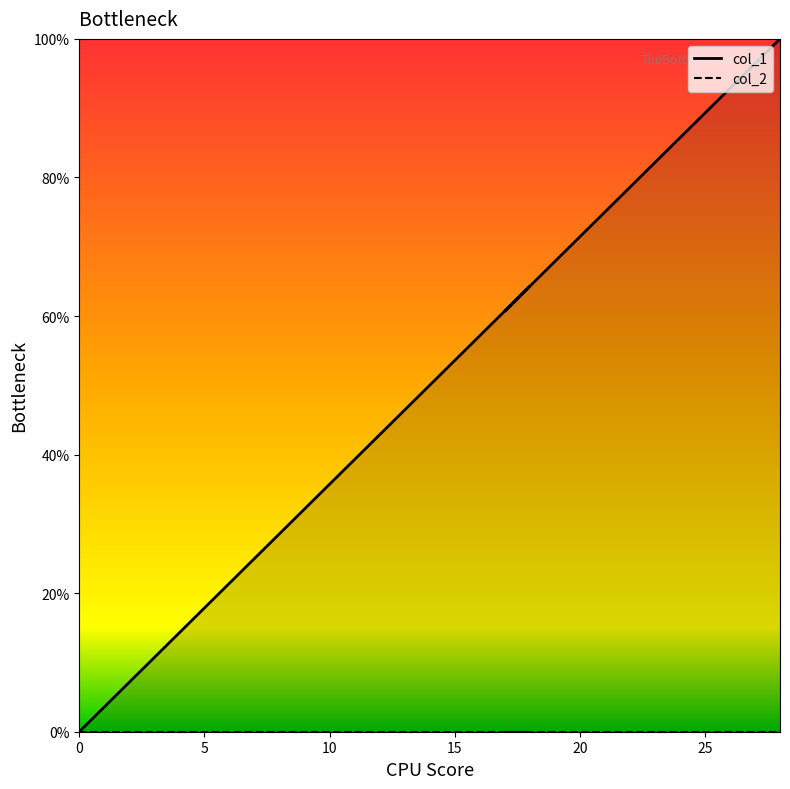

Count the number of data series in this chart.

2